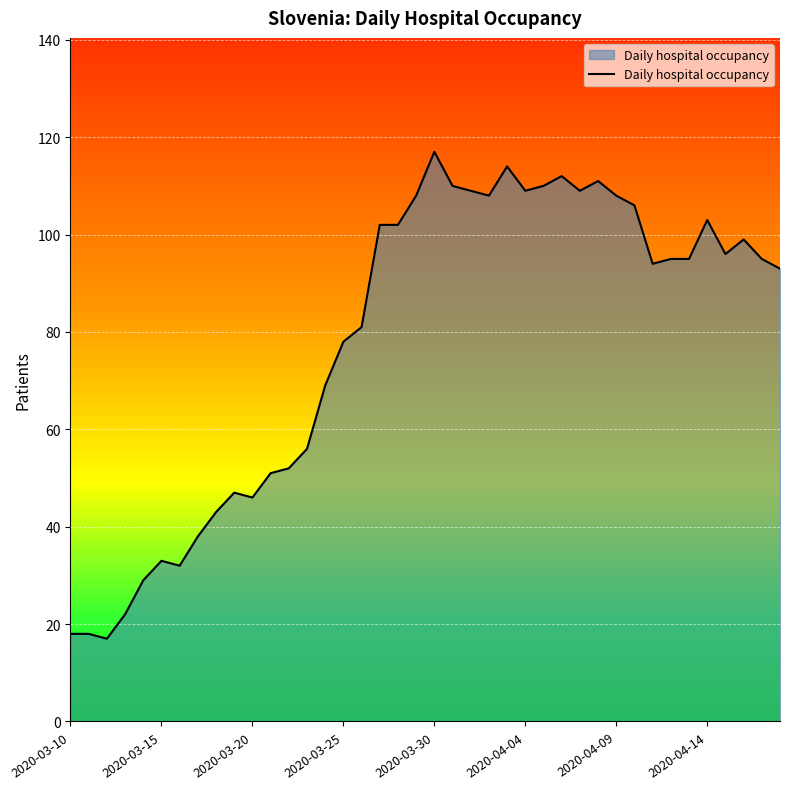

What is the difference between the maximum and minimum values?

100